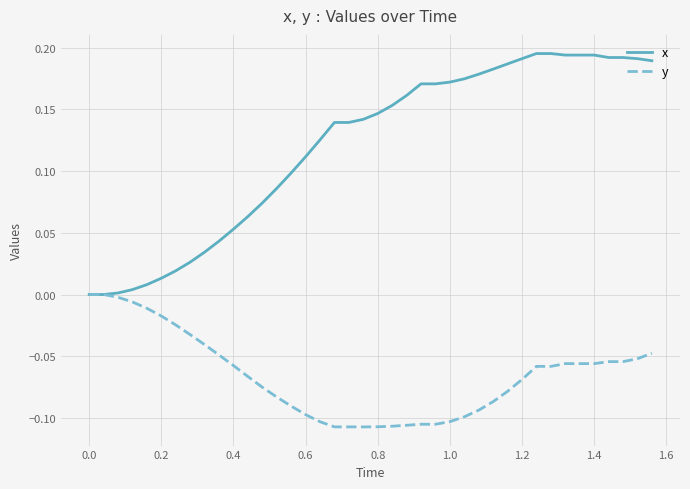

Which series has the widest spread of values?

x